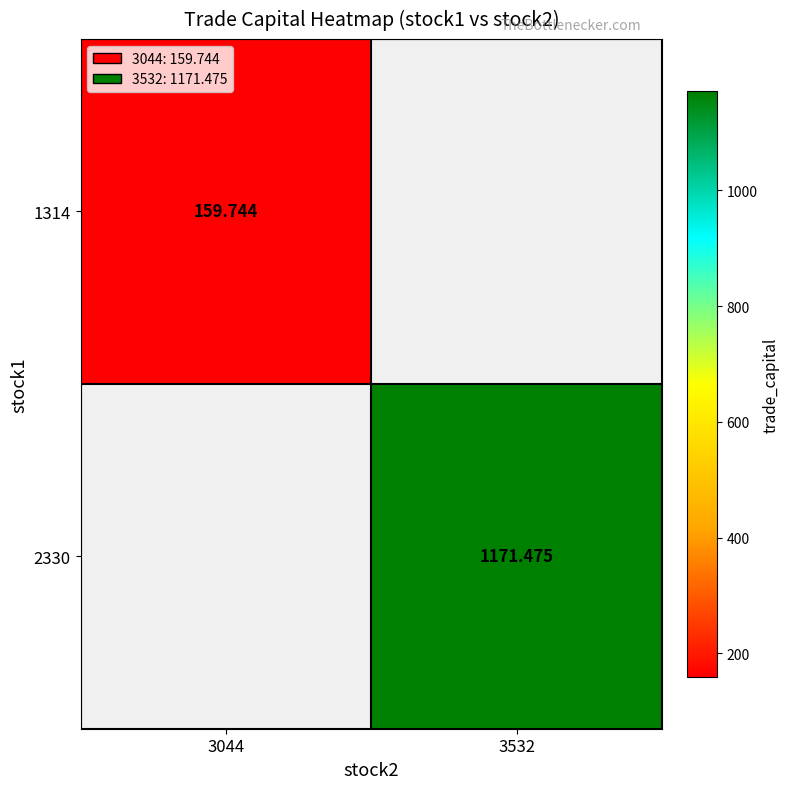

How many categories are shown in the chart?

2